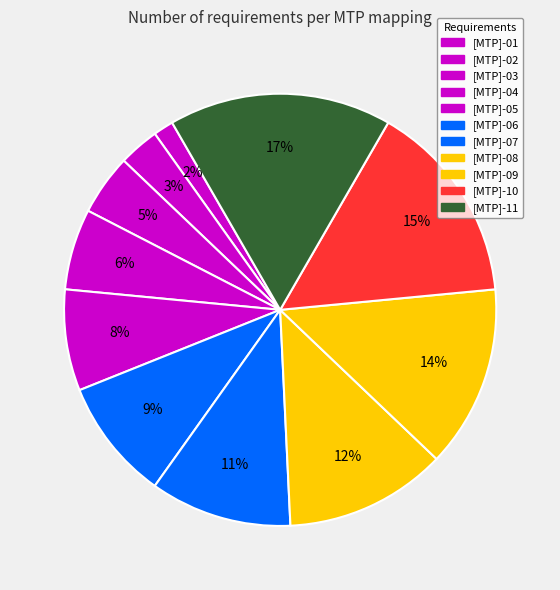

What is the total percentage of [MTP]-06 and [MTP]-07?

19.7%